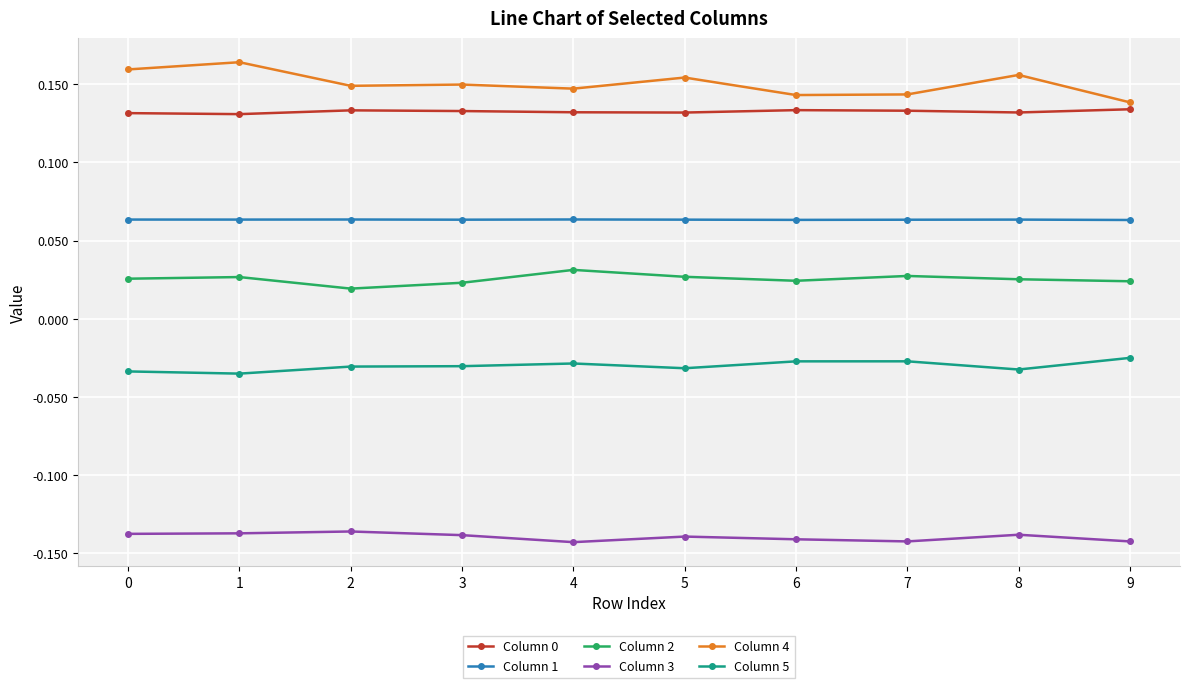

What is the sum of all Column 2 values?

0.3